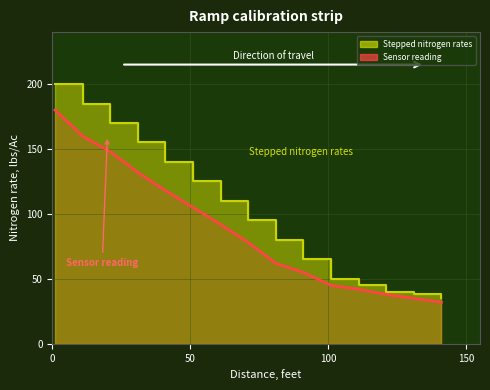

The Sensor reading series shows 105 at 51. True or false?

True